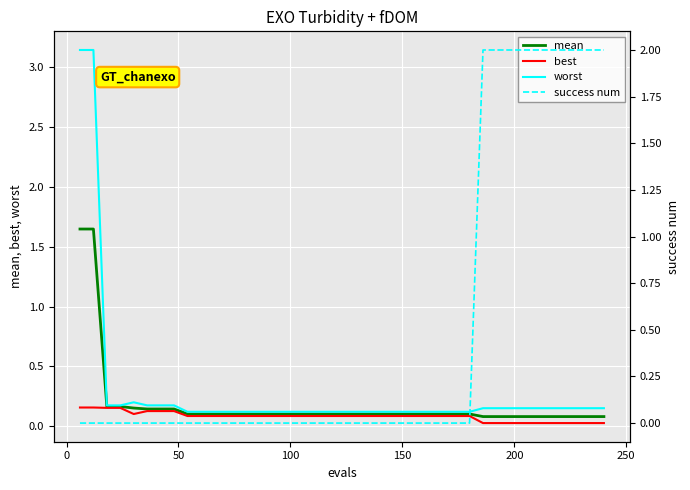

Reading right to left, what are all the values shown in this chart?

mean: 0.1	0.1	0.1	0.1	0.1	0.1	0.1	0.1	0.1	0.1	0.1	0.1	0.1	0.1	0.1	0.1	0.1	0.1	0.1	0.1	0.1	0.1	0.1	0.1	0.1	0.1	0.1	0.1	0.1	0.1	0.1	0.1	0.1	0.1	0.1	0.2	0.2	0.2	1.6	1.6
best: 0.0	0.0	0.0	0.0	0.0	0.0	0.0	0.0	0.0	0.0	0.1	0.1	0.1	0.1	0.1	0.1	0.1	0.1	0.1	0.1	0.1	0.1	0.1	0.1	0.1	0.1	0.1	0.1	0.1	0.1	0.1	0.1	0.1	0.1	0.1	0.1	0.2	0.2	0.2	0.2
worst: 0.2	0.2	0.2	0.2	0.2	0.2	0.2	0.2	0.2	0.2	0.1	0.1	0.1	0.1	0.1	0.1	0.1	0.1	0.1	0.1	0.1	0.1	0.1	0.1	0.1	0.1	0.1	0.1	0.1	0.1	0.1	0.1	0.2	0.2	0.2	0.2	0.2	0.2	3.1	3.1
success num: 2.0	2.0	2.0	2.0	2.0	2.0	2.0	2.0	2.0	2.0	0.0	0.0	0.0	0.0	0.0	0.0	0.0	0.0	0.0	0.0	0.0	0.0	0.0	0.0	0.0	0.0	0.0	0.0	0.0	0.0	0.0	0.0	0.0	0.0	0.0	0.0	0.0	0.0	0.0	0.0